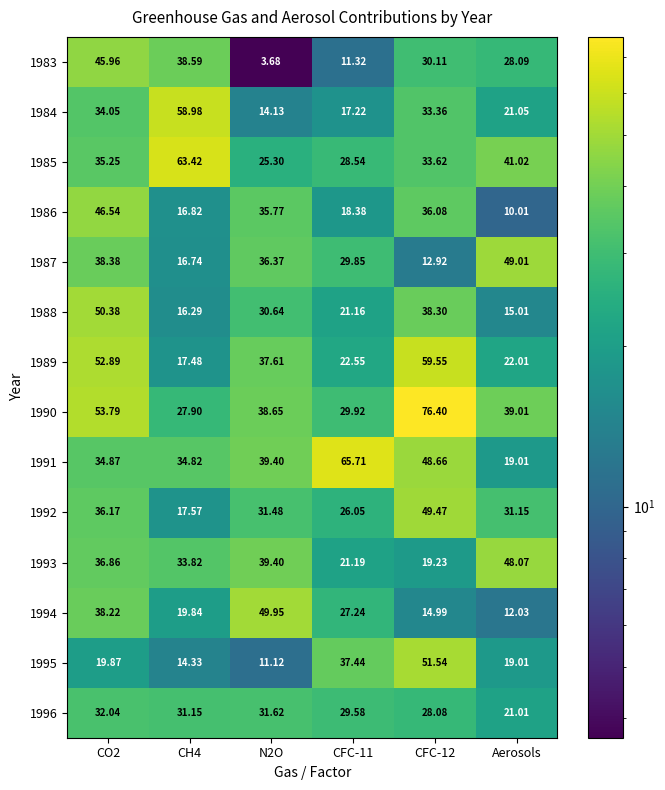

What is the spread (max minus min) of values at CH4?

49.1